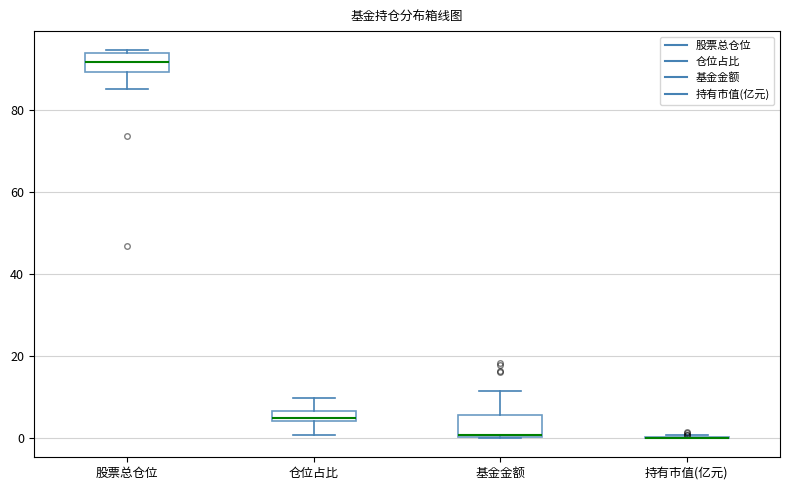

Where is the lower edge of the box for 仓位占比 on the y-axis? The values are not printed on the chart, so give them approximately, as read against the axis.

4